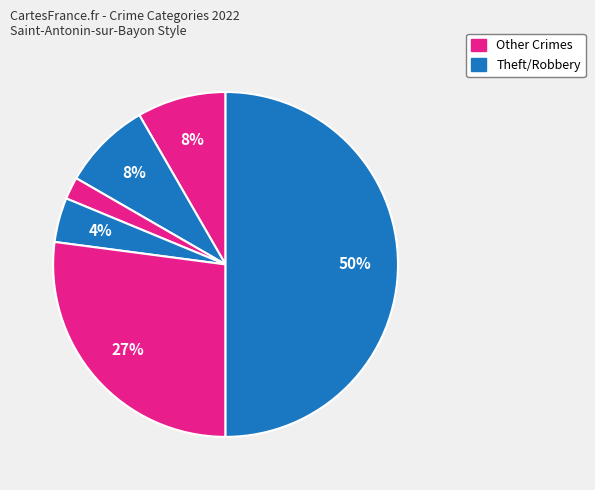

Is there a majority slice in this chart?

No